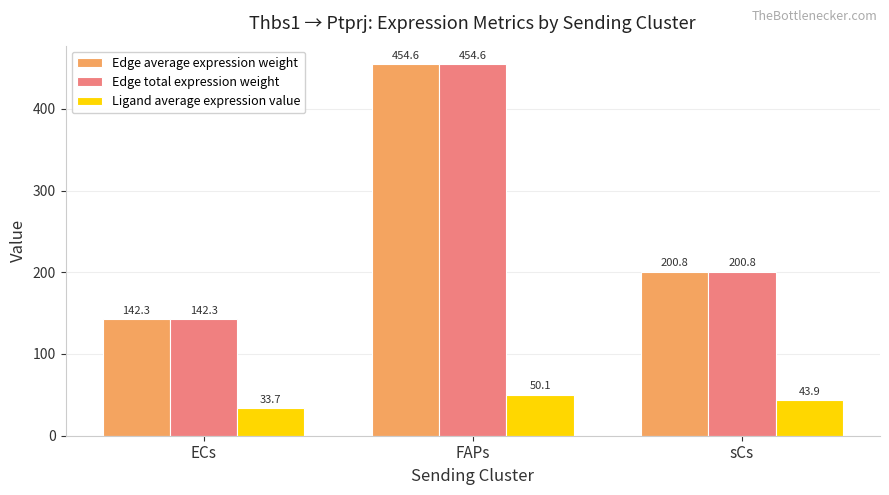

True or false: Edge average expression weight has a value of 454.6 at FAPs.

True